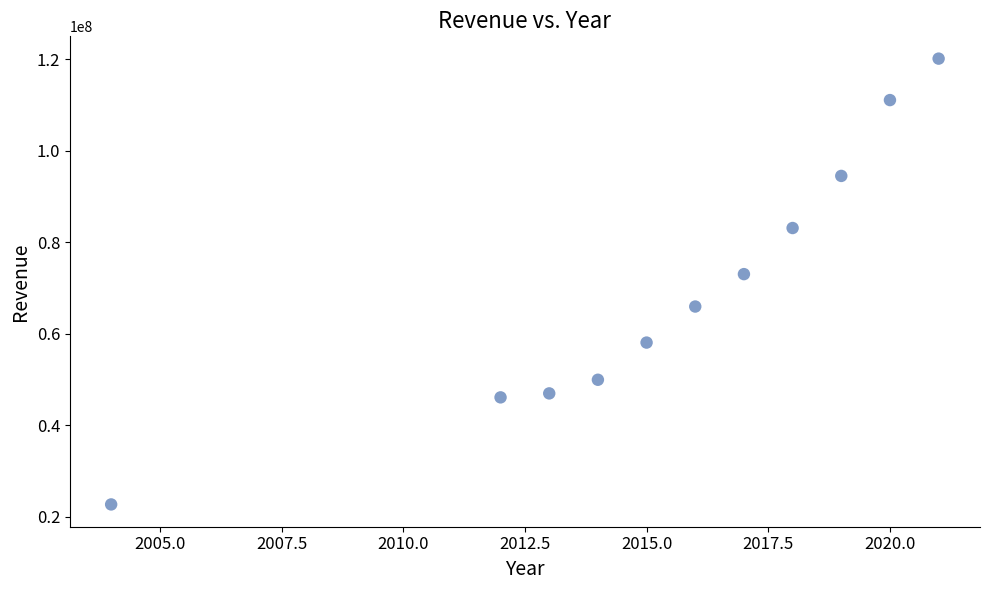

What Y value in the scatter plot is closest to 71391000?

73010000